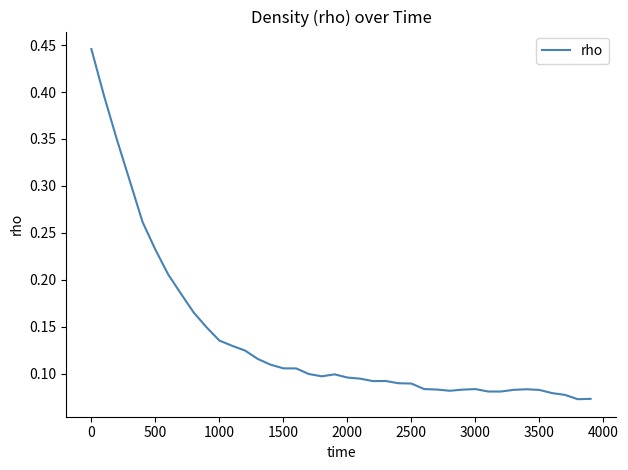

Does the chart display data point markers on the line(s)?

No